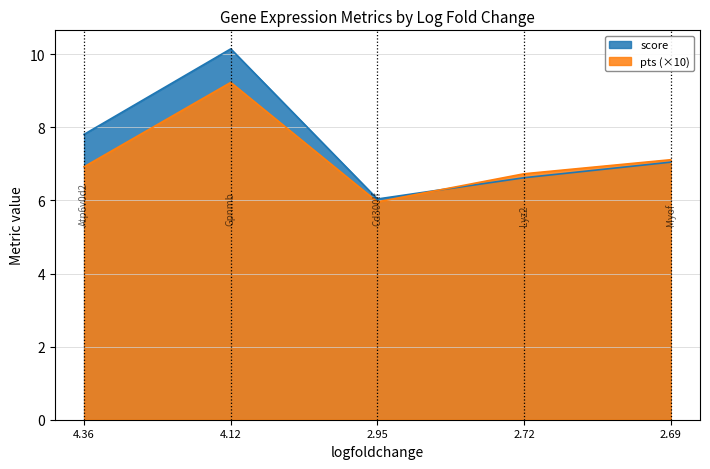

The value of score at 2.95 is 6.0. True or false?

True